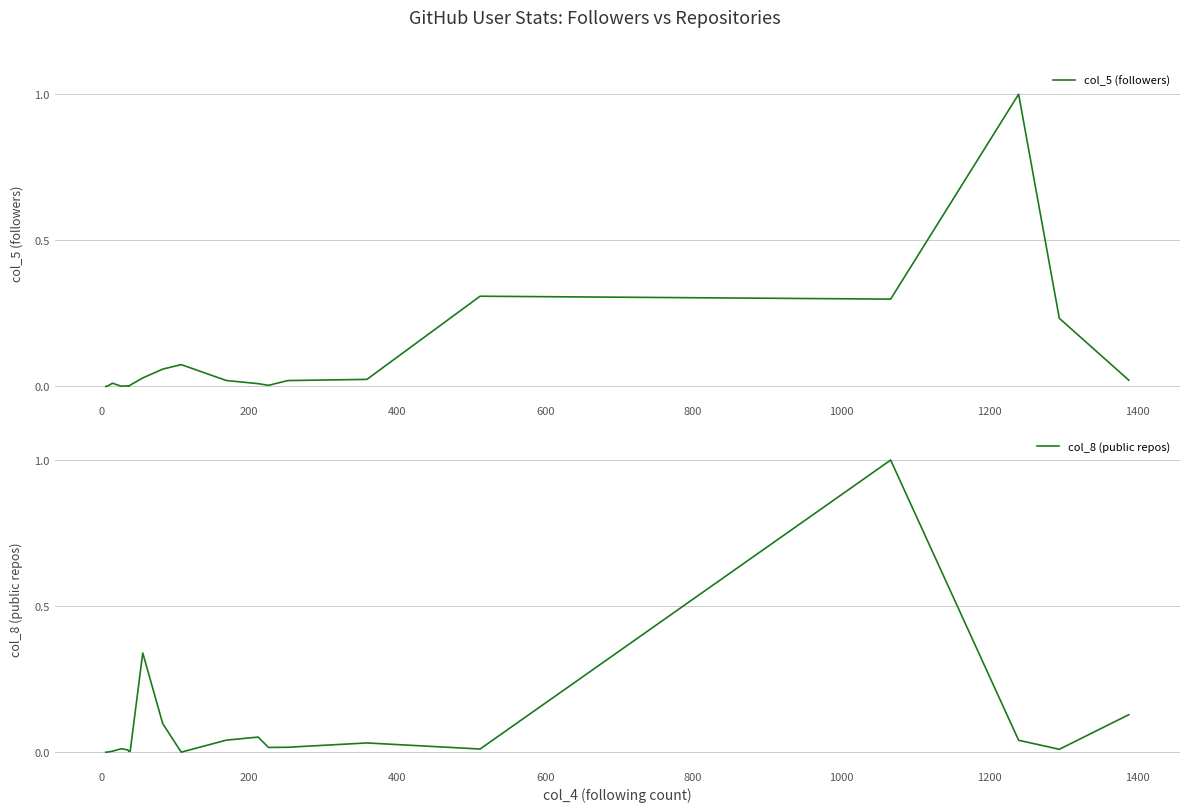

List the series in order of their overall mean, highest first.

col_5 (followers), col_8 (public repos)